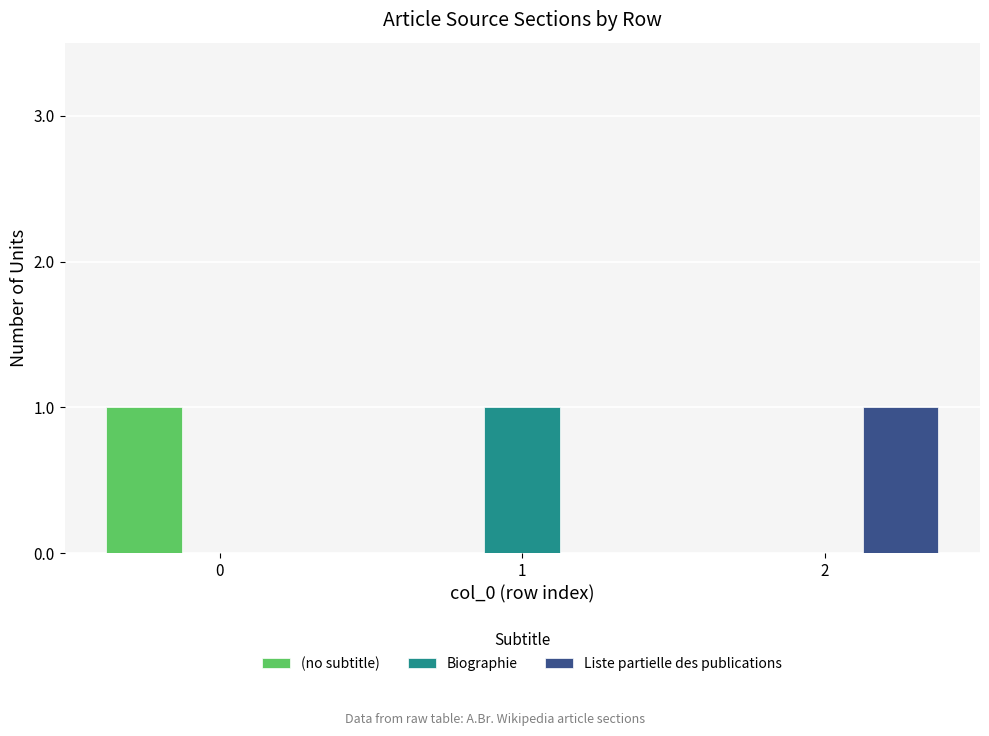

What is the highest value of the Liste partielle des publications series?

1